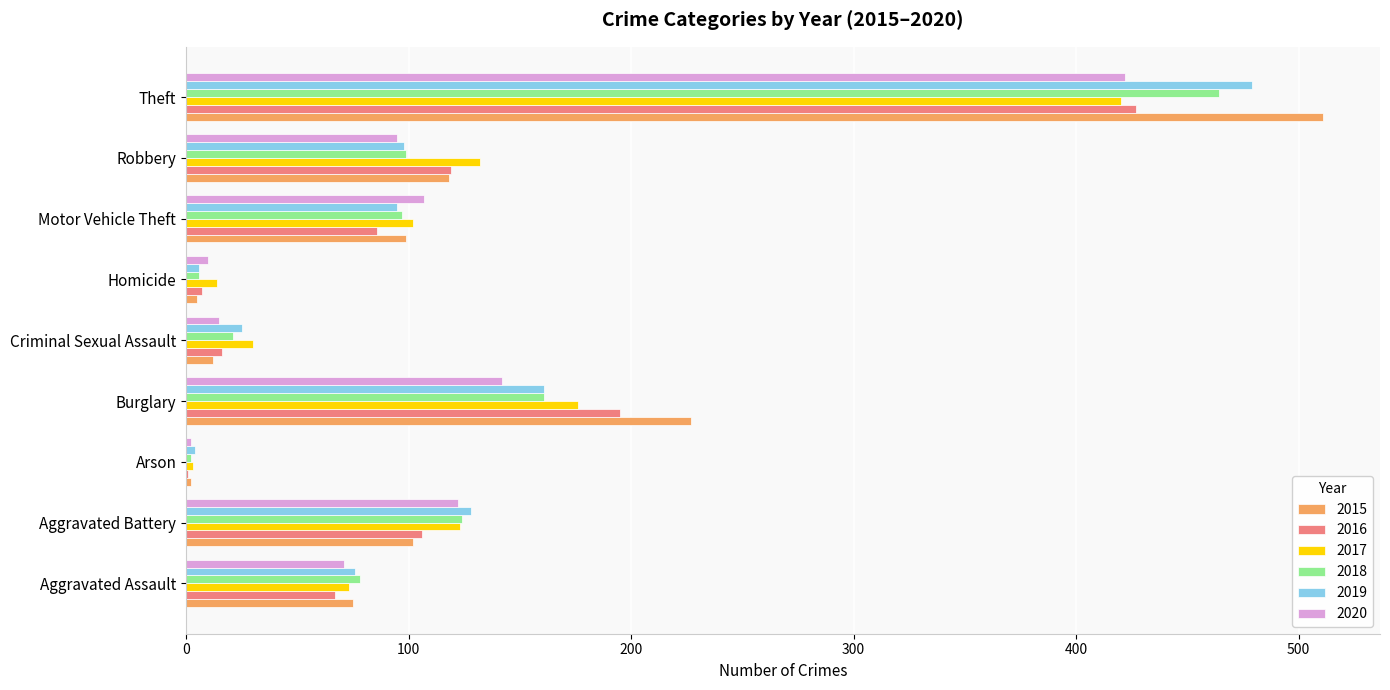

What is the sum of all 2017 values?

1073